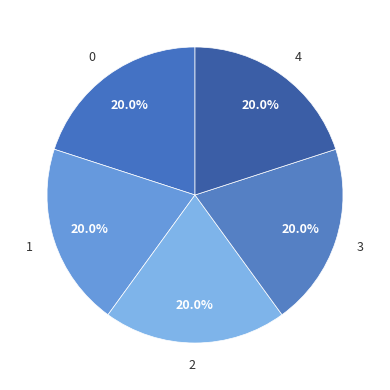

How many segments does this pie chart have?

5